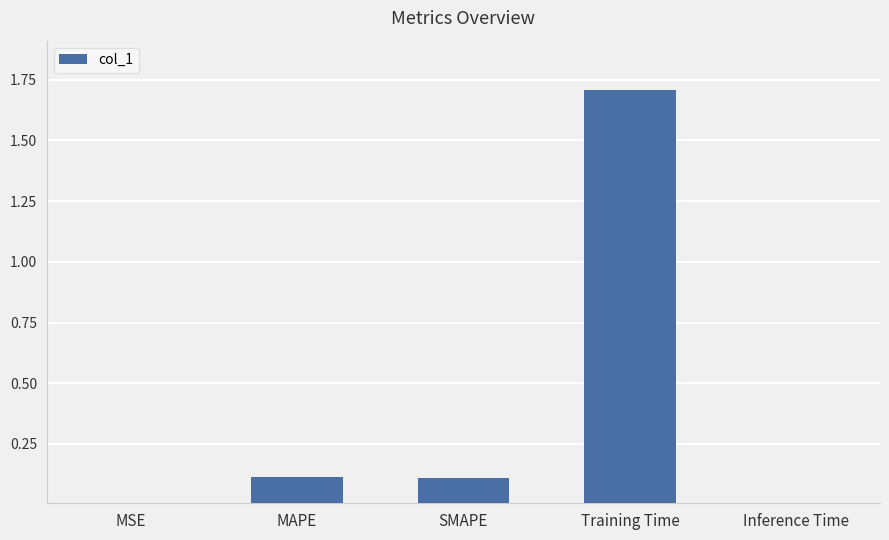

Which has a higher value, Training Time or MSE?

Training Time